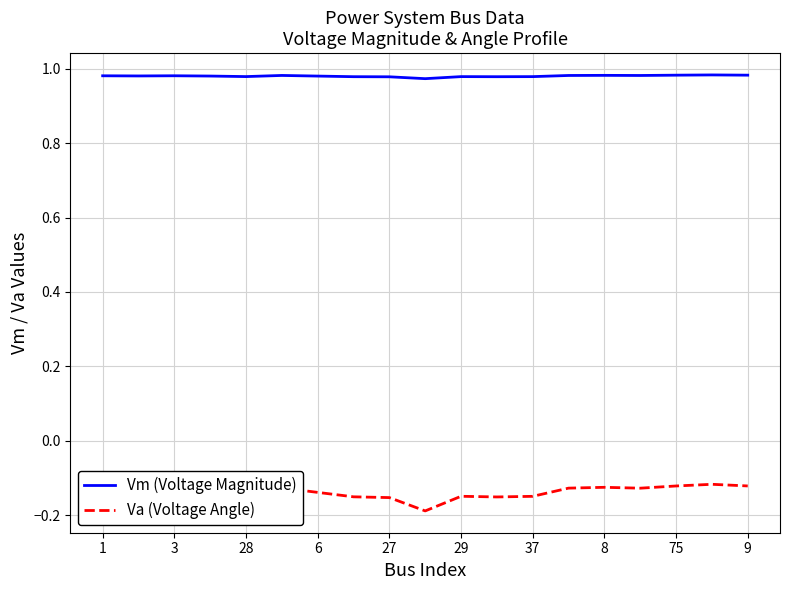

Which series has the largest total across all categories?

Vm (Voltage Magnitude)